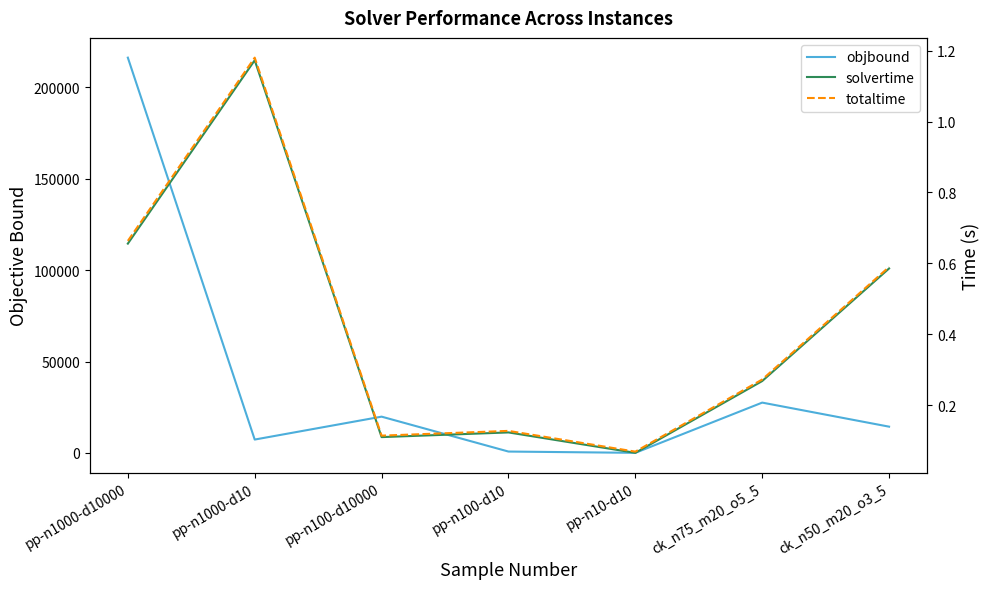

At how many categories does at least one series exceed 152324?

1